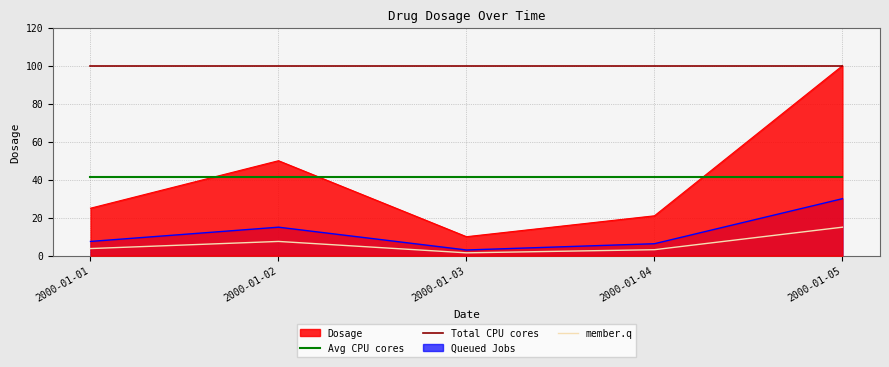

What is the minimum value for Dosage?

10.0